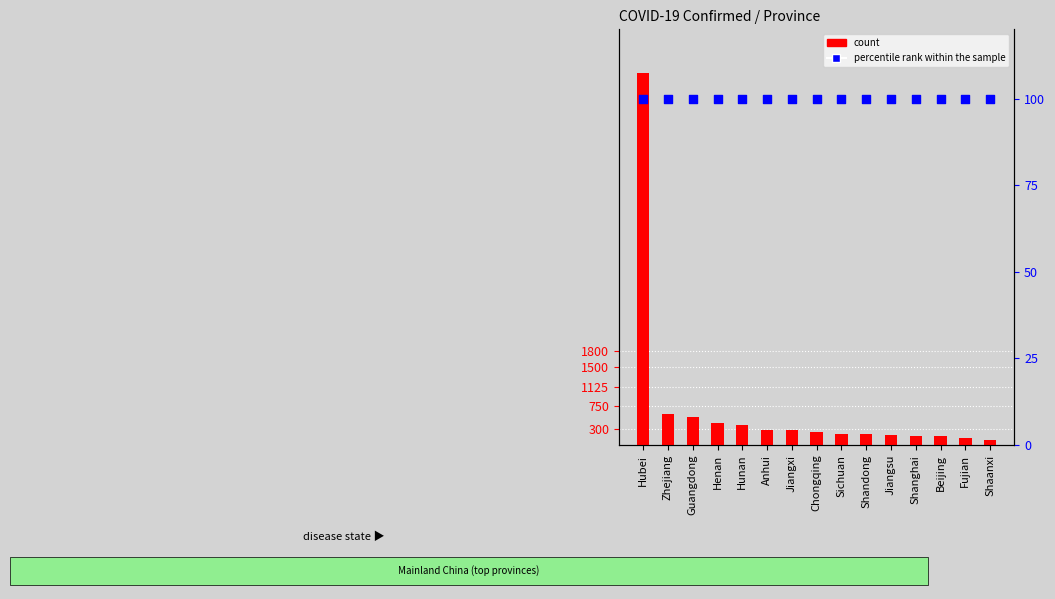

At how many categories does at least one series exceed 3435?

1